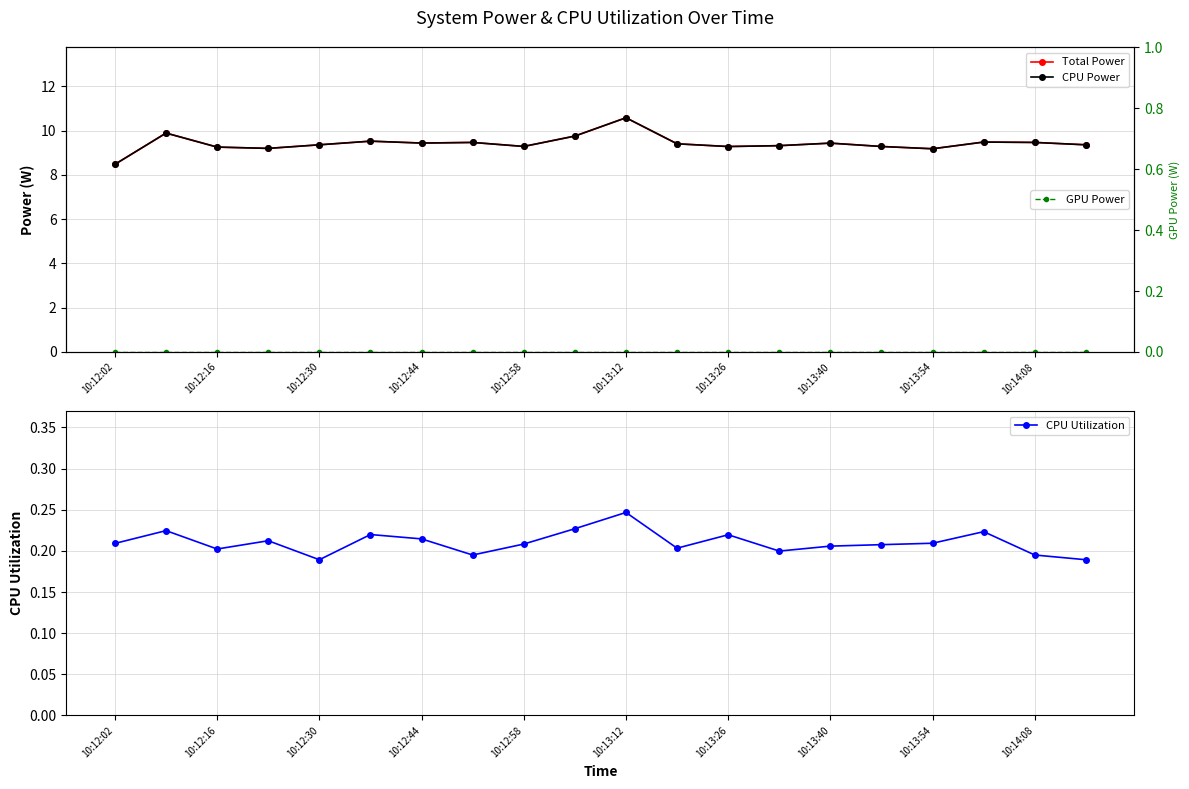

Reading left to right, transcribe all the data shown in this chart.

Total Power: 8.5	9.9	9.3	9.2	9.4	9.5	9.4	9.5	9.3	9.8	10.6	9.4	9.3	9.3	9.4	9.3	9.2	9.5	9.5	9.4
CPU Power: 8.5	9.9	9.3	9.2	9.4	9.5	9.4	9.5	9.3	9.8	10.6	9.4	9.3	9.3	9.4	9.3	9.2	9.5	9.5	9.4
CPU Utilization: 0.2	0.2	0.2	0.2	0.2	0.2	0.2	0.2	0.2	0.2	0.2	0.2	0.2	0.2	0.2	0.2	0.2	0.2	0.2	0.2
GPU Power: 0.0	0.0	0.0	0.0	0.0	0.0	0.0	0.0	0.0	0.0	0.0	0.0	0.0	0.0	0.0	0.0	0.0	0.0	0.0	0.0